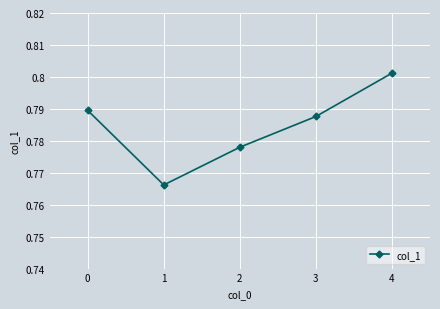

How many interior local valleys (lower than both neighbors) does the data have?

1